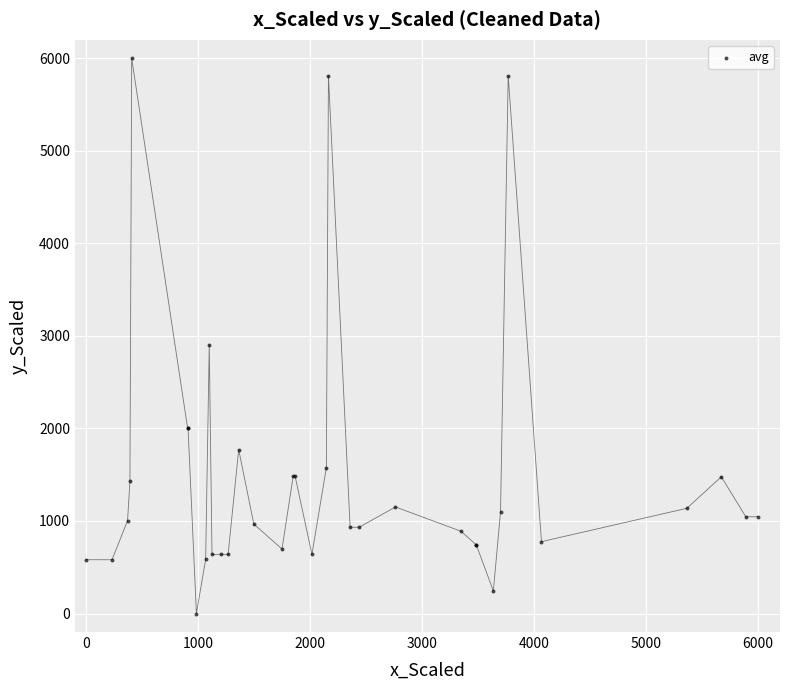

What Y value in the scatter plot is closest to 3000?

2906.4